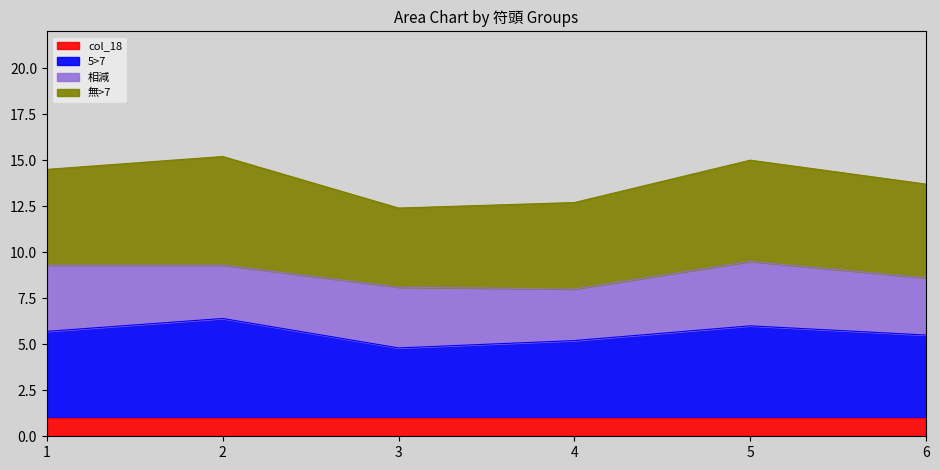

How many lines are shown in the chart?

4